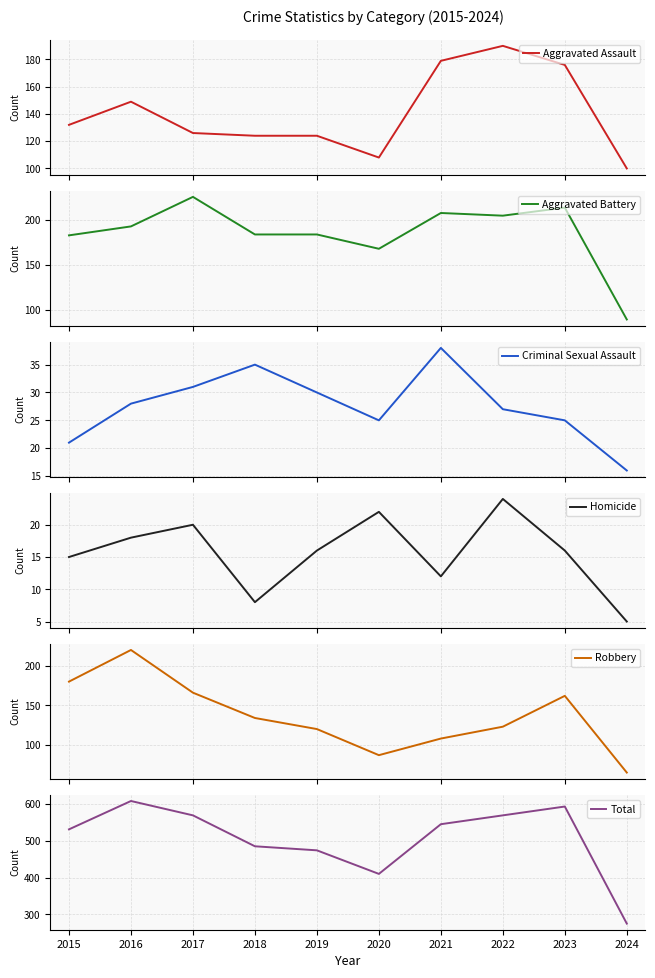

What is the sum of the Robbery values at 2024 and 2019?

185